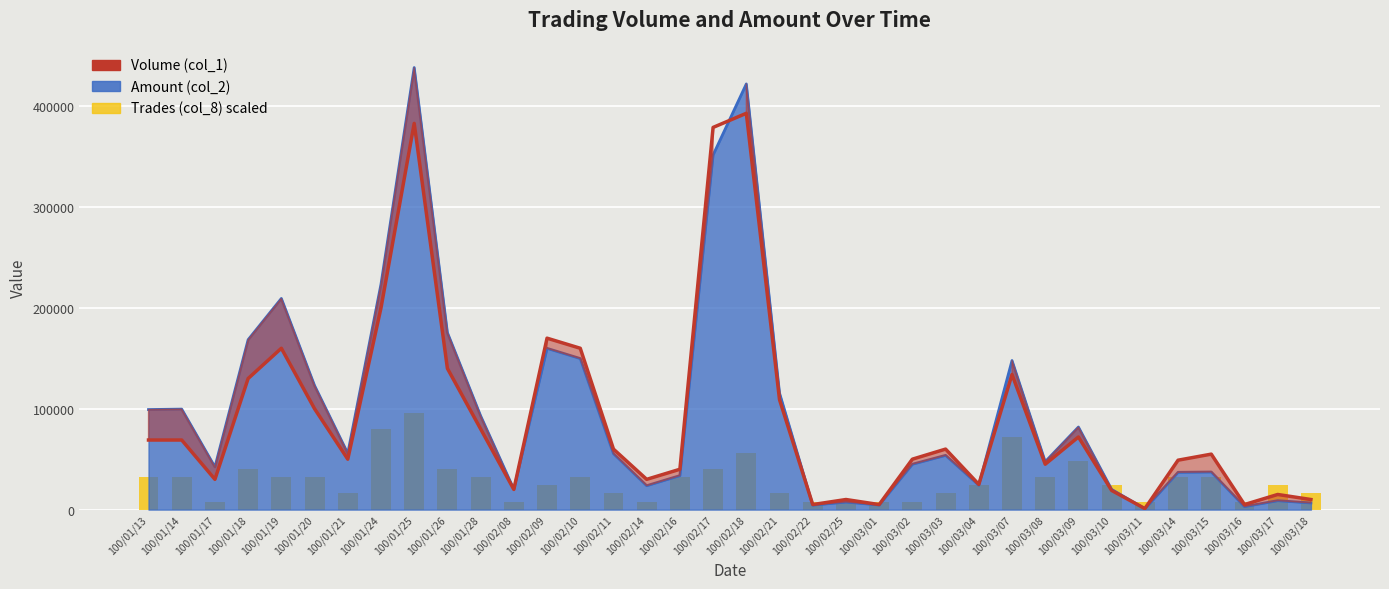

The value of Trades (col_8) scaled at 100/02/21 is 16000. True or false?

True